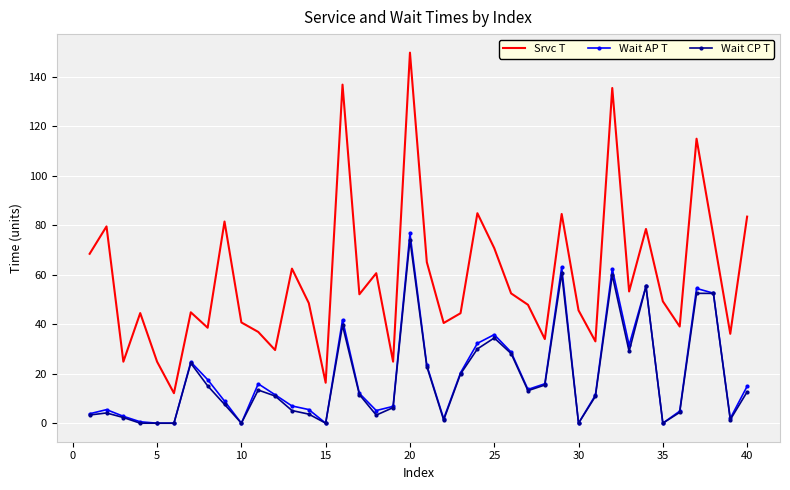

Which series has the largest range (max minus min)?

Srvc T